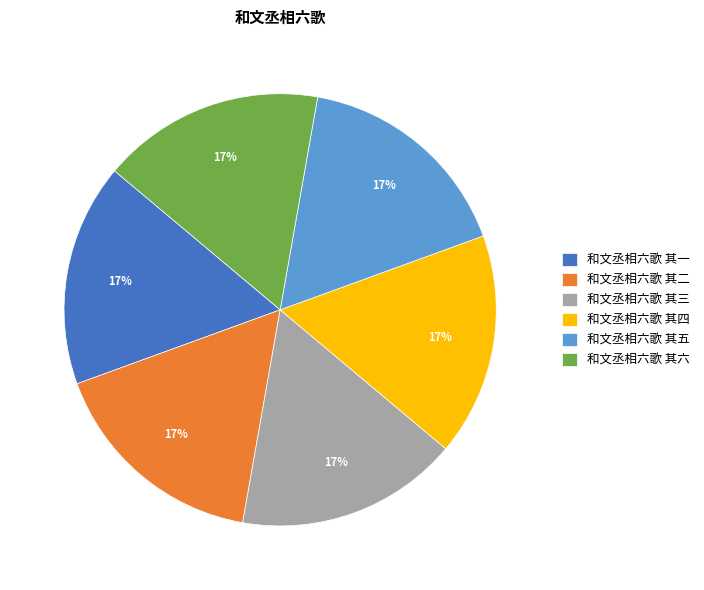

Does any single category account for the majority?

No